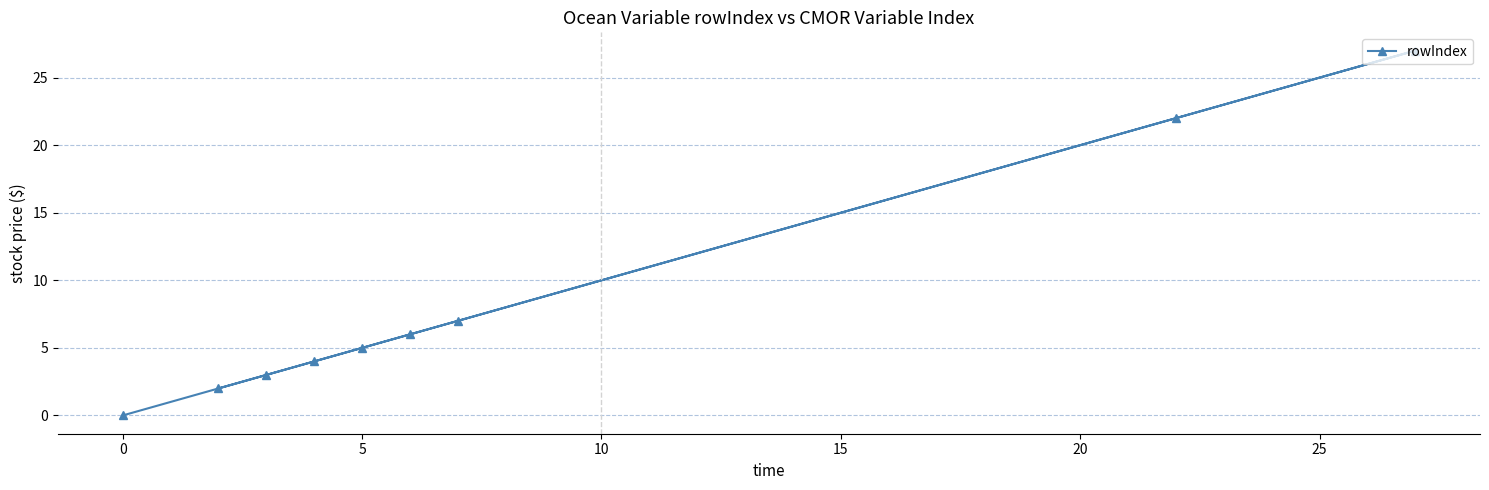

How many categories are shown in the chart?

9